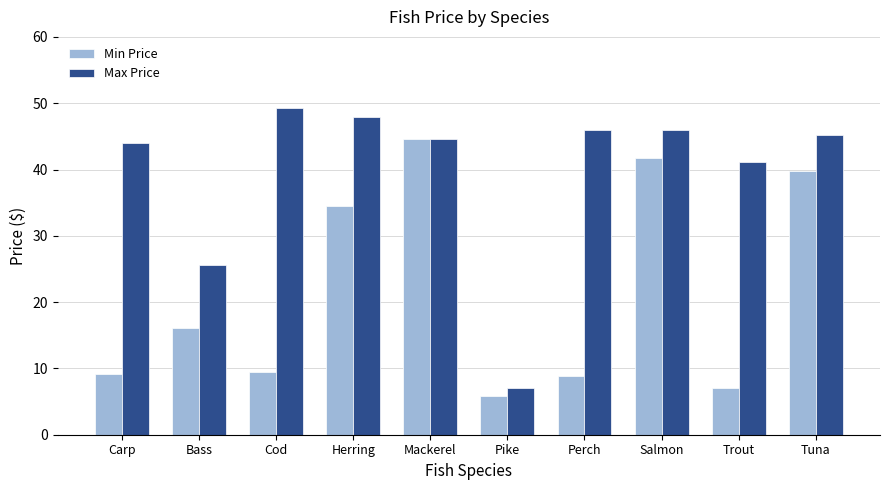

What is the difference between the Max Price values at Herring and Tuna?

2.8